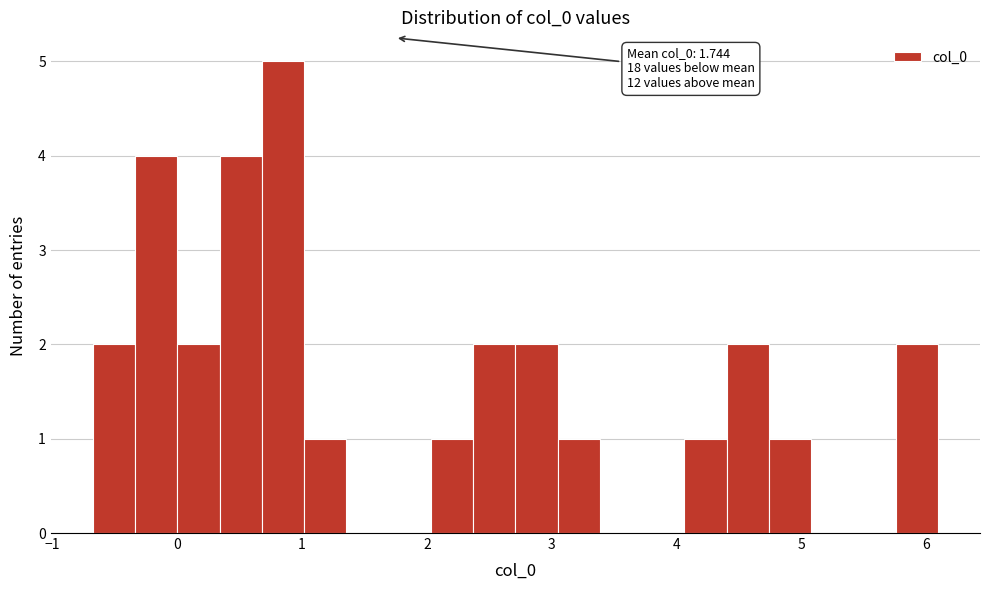

Around what value on the x-axis is the tallest bar? Give the approximate position of its centre, as read against the axis.

0.8